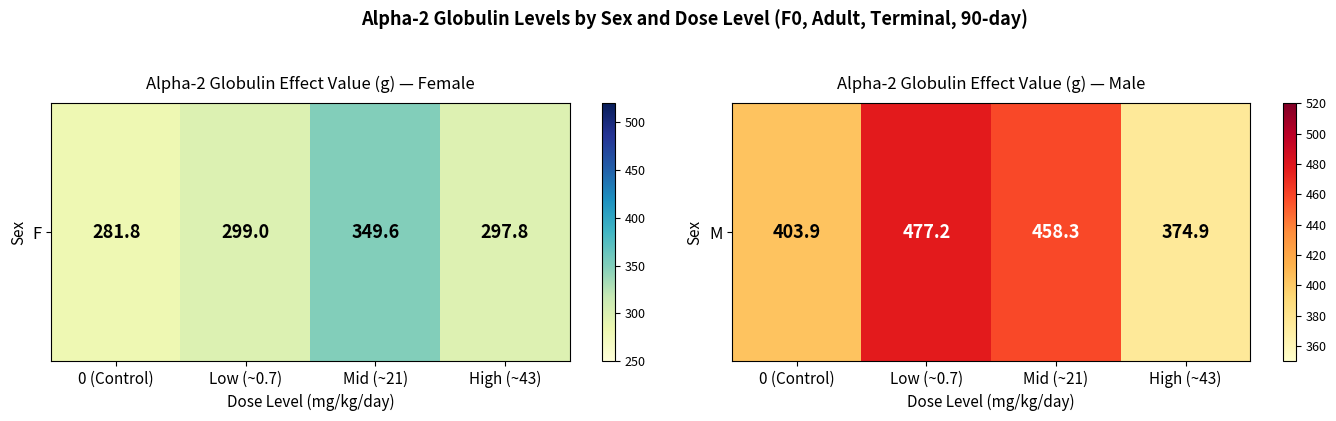

List the labels in order of value, smallest first.

High (~43), 0 (Control), Mid (~21), Low (~0.7)